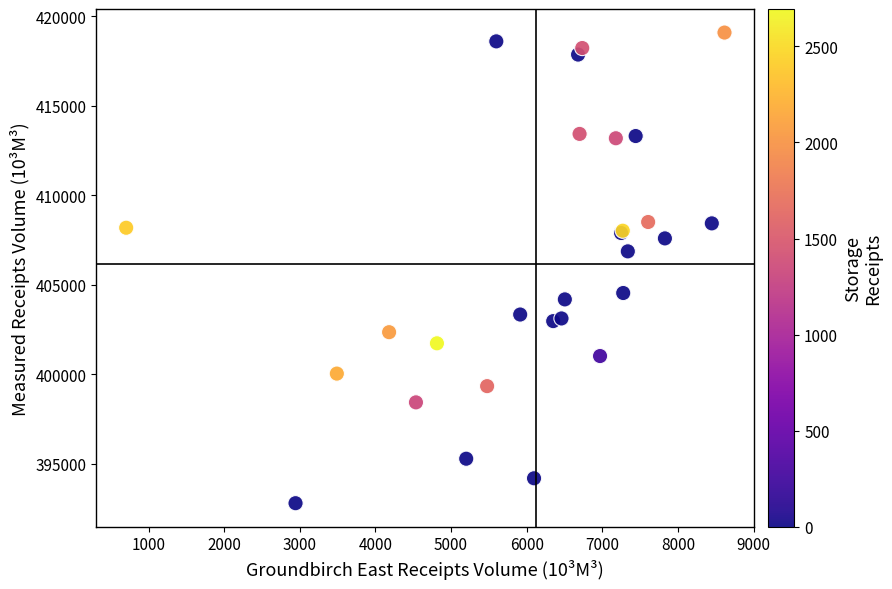

What Y value in the scatter plot is closest to 405951?

406874.5